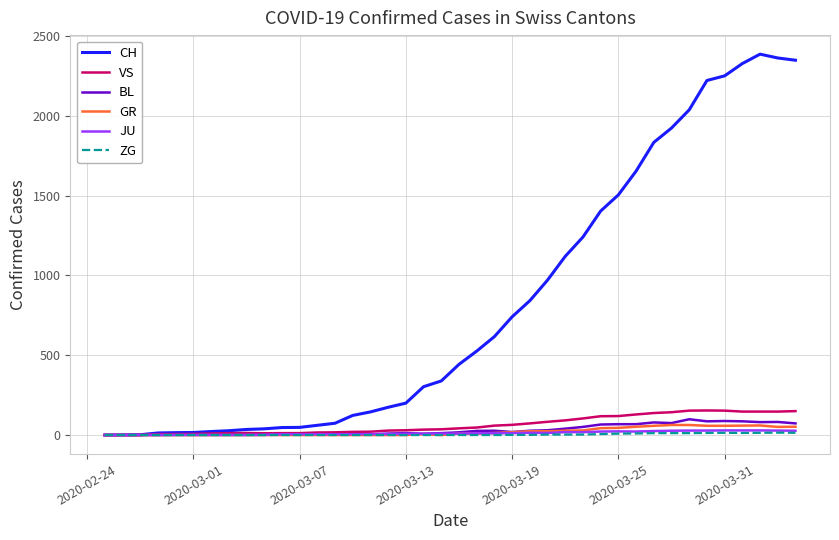

What is the maximum value for GR?

63